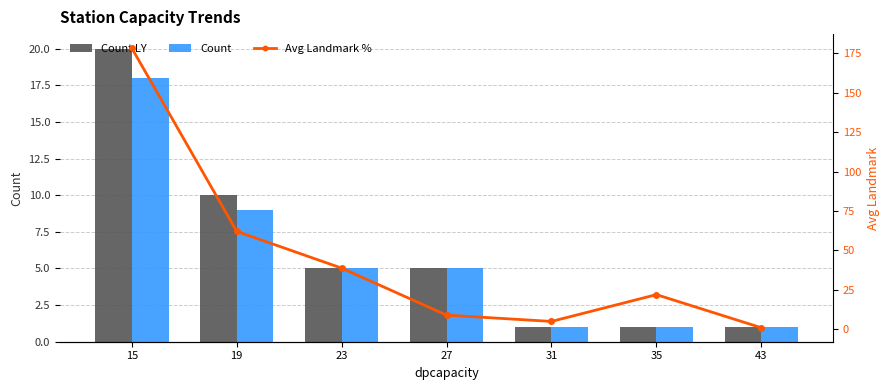

The value of Count at 35 is 1.0. True or false?

True